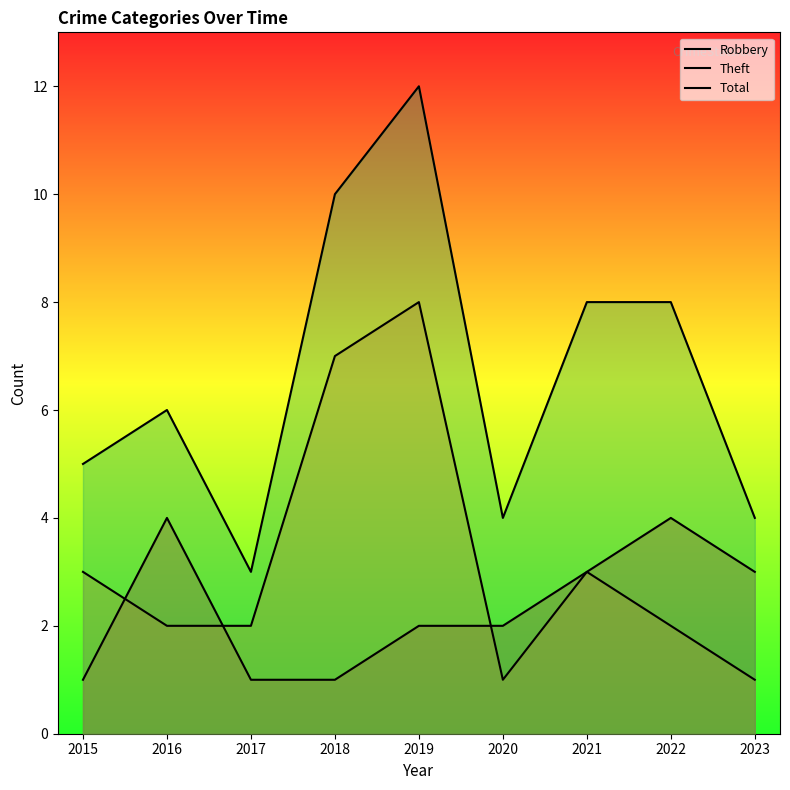

What is the total value across all series at 2016?

12